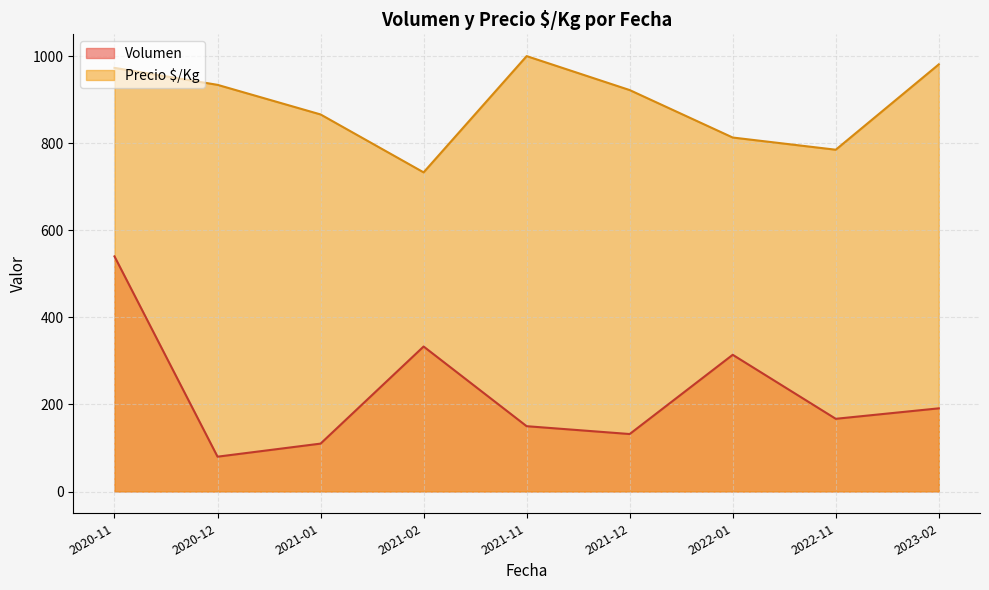

At which category does Precio $/Kg reach its first local valley?

2021-02